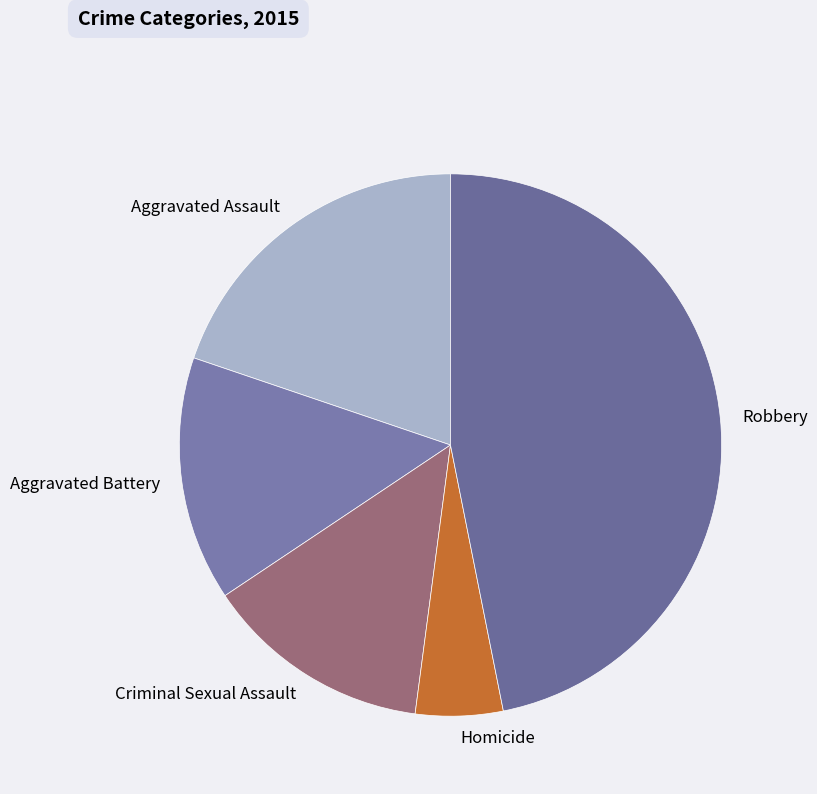

Which category has the smallest portion of the pie?

Homicide